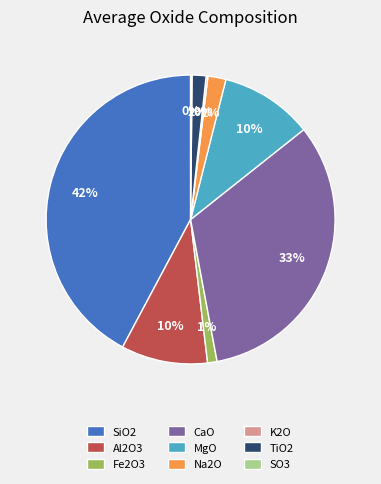

The Na2O slice represents 2% of the pie. True or false?

True